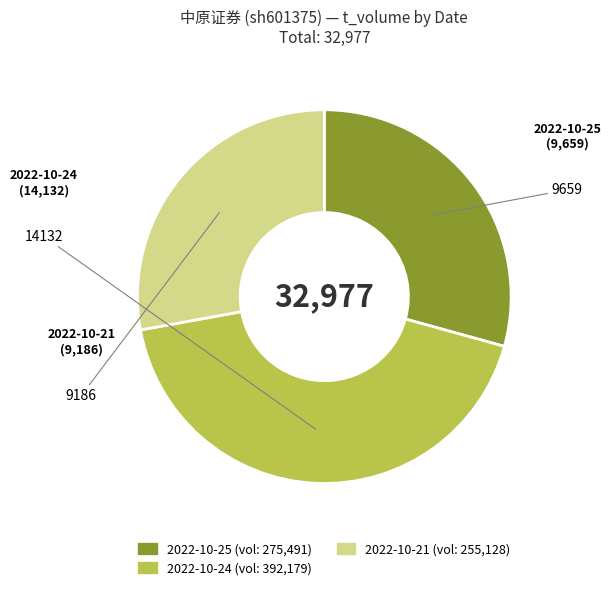

Is there a majority slice in this chart?

No